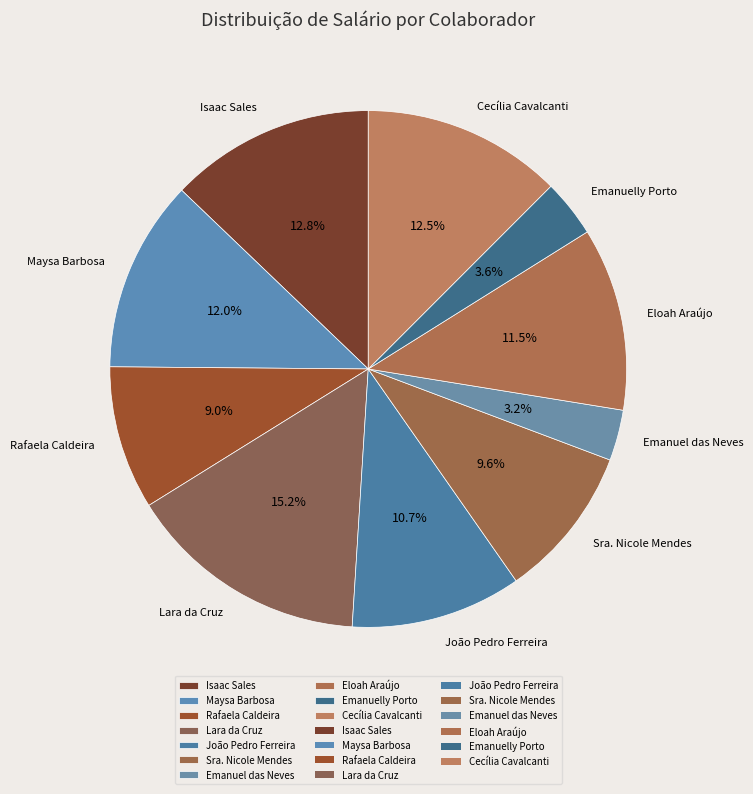

What portion of the pie excludes Eloah Araújo?

88.5%